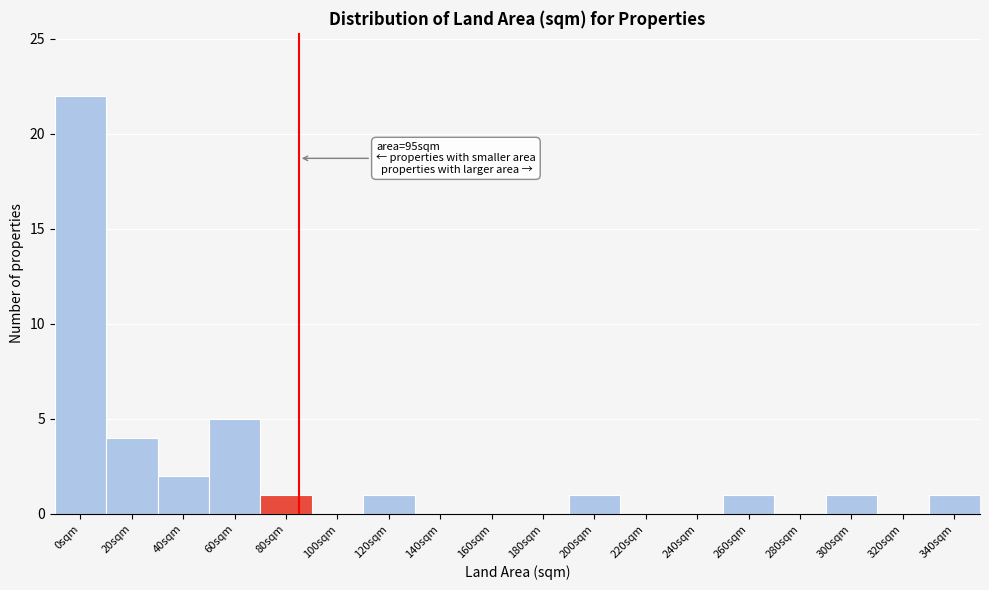

Reading left to right, extract all data points from this chart.

0sqm=22	20sqm=4	40sqm=2	60sqm=5	80sqm=1	100sqm=0	120sqm=1	140sqm=0	160sqm=0	180sqm=0	200sqm=1	220sqm=0	240sqm=0	260sqm=1	280sqm=0	300sqm=1	320sqm=0	340sqm=1